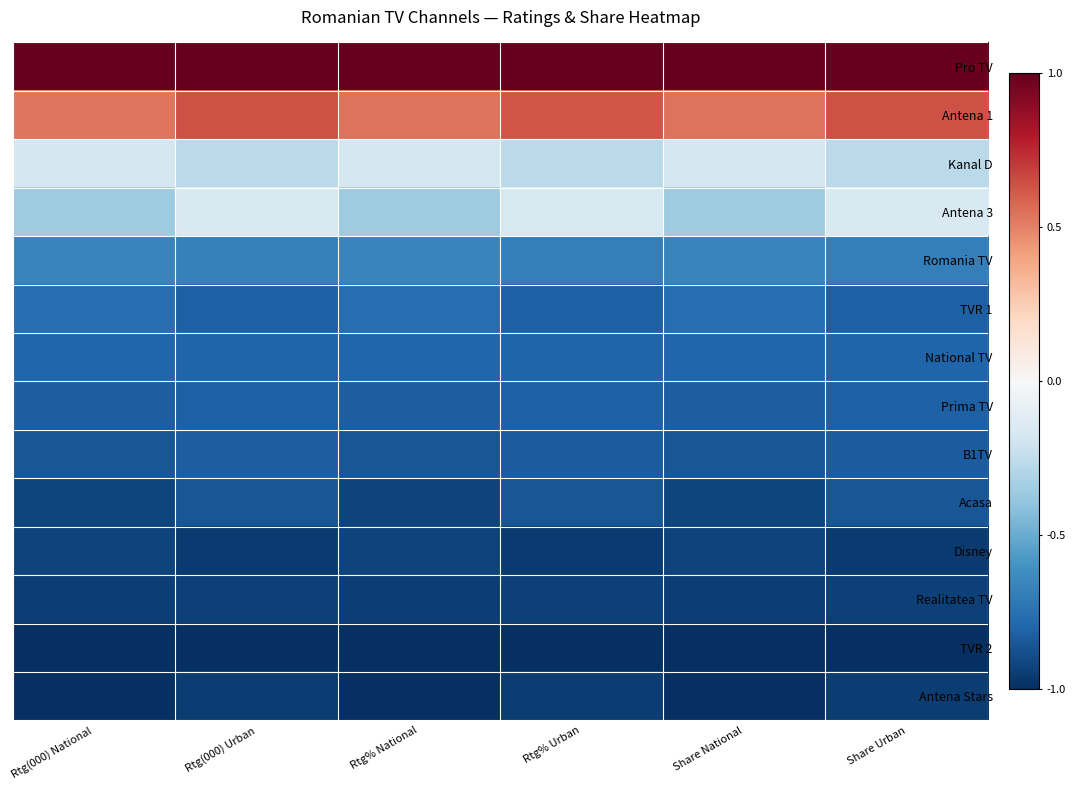

Which category has the lowest value across all series?

Rtg(000) National